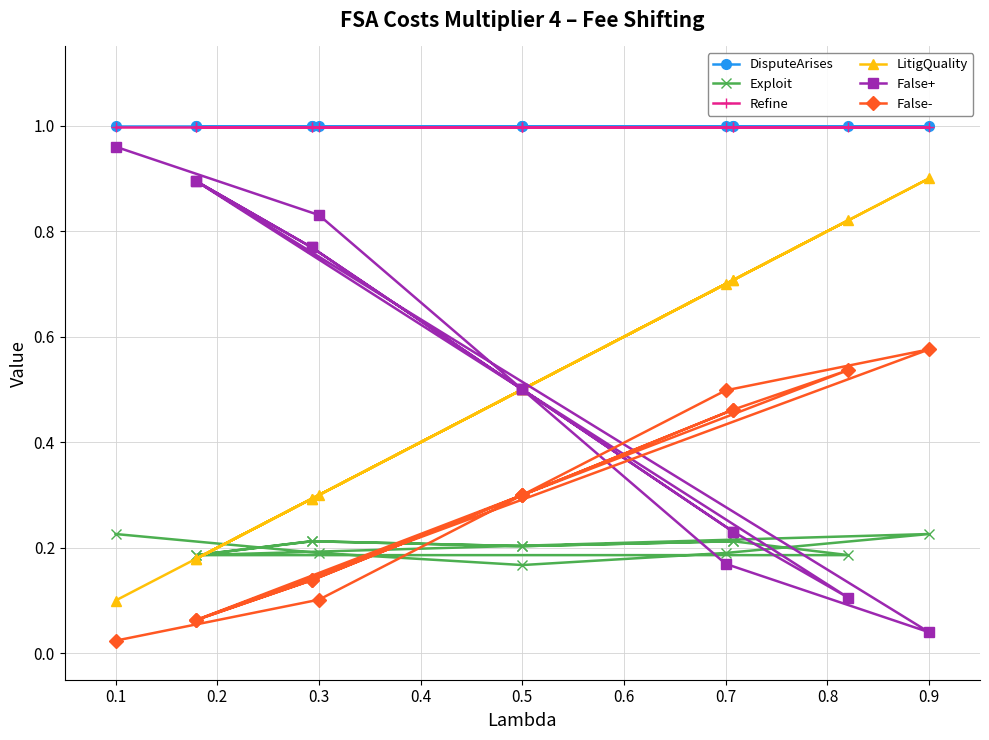

At how many categories does at least one series exceed 0?

14